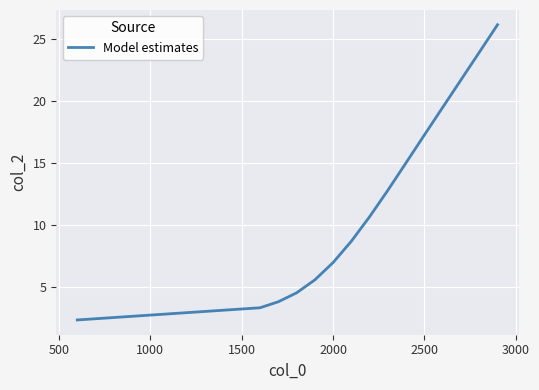

What is the maximum value shown in the chart?

26.1